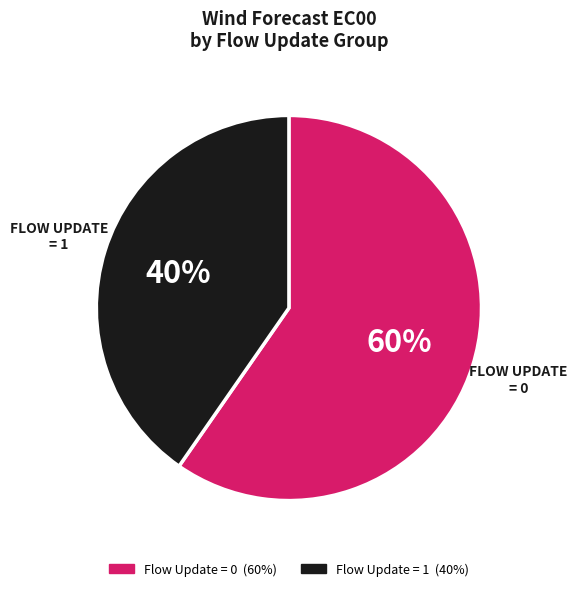

What percentage is the Flow Update = 1 slice, to the nearest percent?

40%